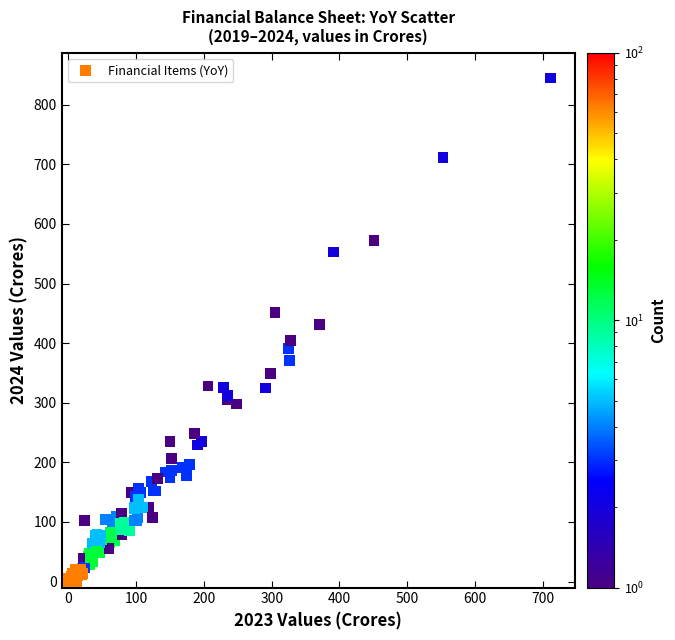

What Y value in the scatter plot is closest to 422?

431